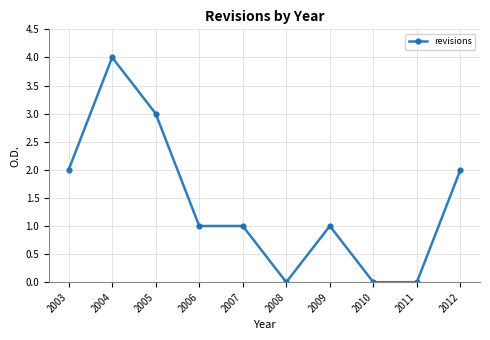

Count the values in the range 0 to 2.

8